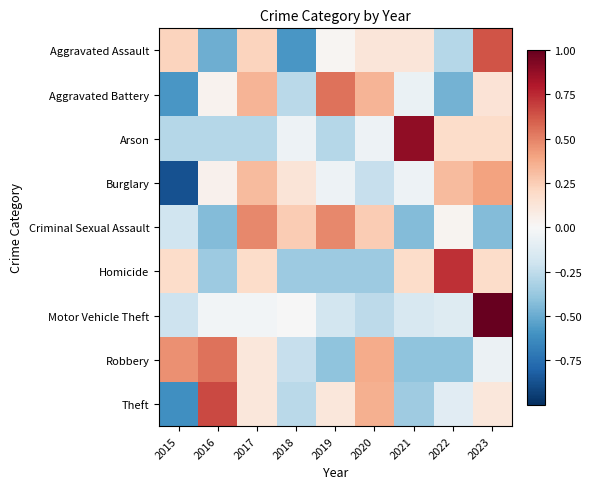

Reading right to left, transcribe all the data shown in this chart.

Aggravated Assault: 2023=0.6	2022=-0.3	2021=0.1	2020=0.1	2019=0.0	2018=-0.6	2017=0.2	2016=-0.5	2015=0.2
Aggravated Battery: 2023=0.1	2022=-0.5	2021=-0.1	2020=0.3	2019=0.5	2018=-0.3	2017=0.3	2016=0.0	2015=-0.6
Arson: 2023=0.2	2022=0.2	2021=0.9	2020=-0.1	2019=-0.3	2018=-0.1	2017=-0.3	2016=-0.3	2015=-0.3
Burglary: 2023=0.4	2022=0.3	2021=-0.1	2020=-0.2	2019=-0.1	2018=0.1	2017=0.3	2016=0.0	2015=-0.9
Criminal Sexual Assault: 2023=-0.4	2022=0.0	2021=-0.4	2020=0.3	2019=0.5	2018=0.3	2017=0.5	2016=-0.4	2015=-0.2
Homicide: 2023=0.2	2022=0.7	2021=0.2	2020=-0.4	2019=-0.4	2018=-0.4	2017=0.2	2016=-0.4	2015=0.2
Motor Vehicle Theft: 2023=1.0	2022=-0.1	2021=-0.2	2020=-0.3	2019=-0.2	2018=-0.0	2017=-0.0	2016=-0.0	2015=-0.2
Robbery: 2023=-0.1	2022=-0.4	2021=-0.4	2020=0.4	2019=-0.4	2018=-0.2	2017=0.1	2016=0.5	2015=0.5
Theft: 2023=0.1	2022=-0.1	2021=-0.4	2020=0.4	2019=0.1	2018=-0.3	2017=0.1	2016=0.7	2015=-0.6